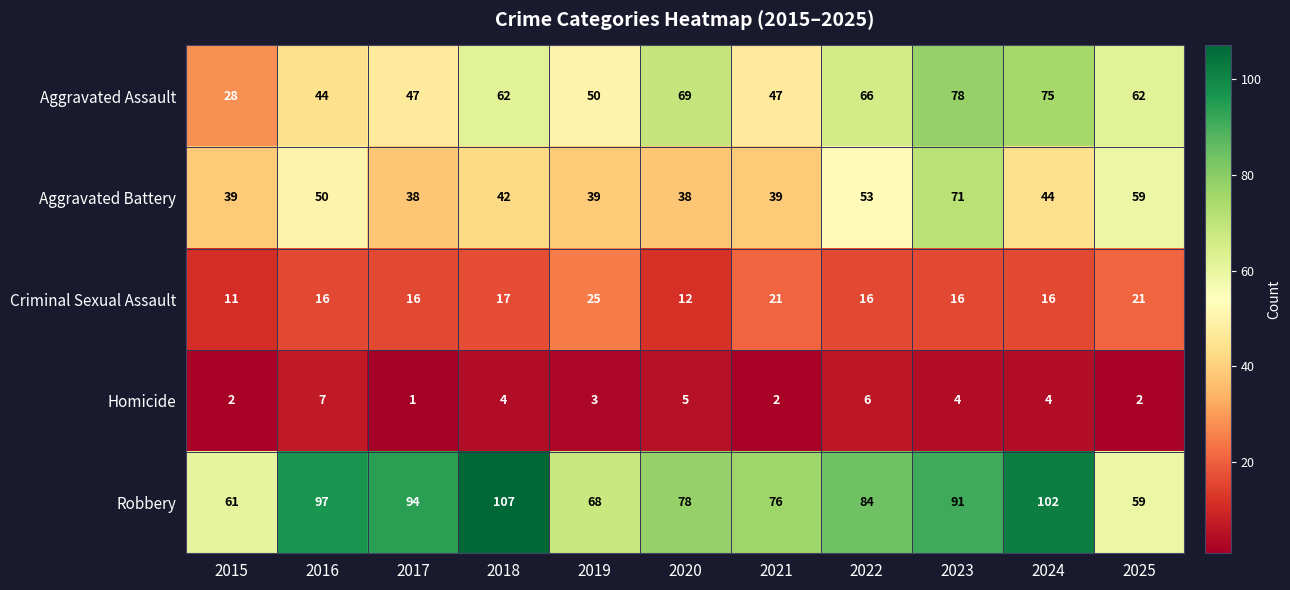

What is the total value across all series at 2025?

203